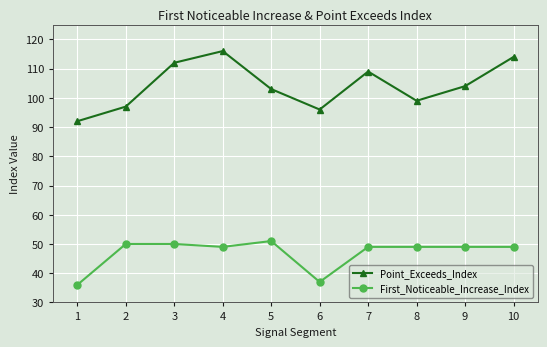

True or false: Point_Exceeds_Index and First_Noticeable_Increase_Index intersect in this chart.

False